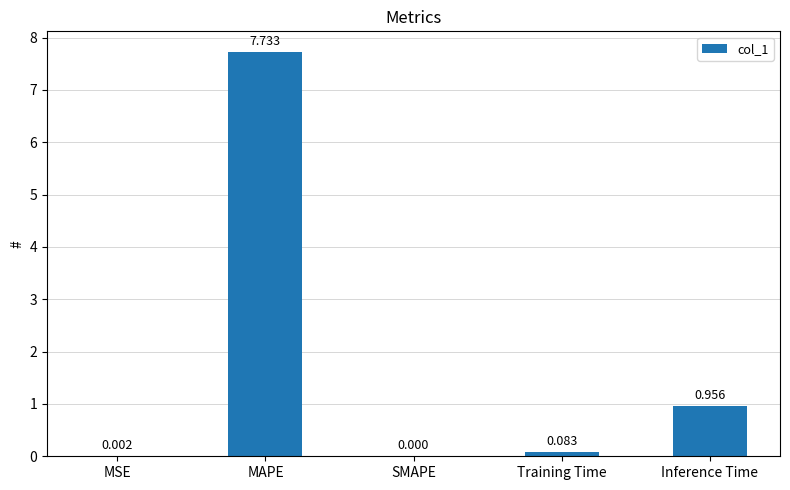

What is the sum of the values at MAPE and Training Time?

7.8